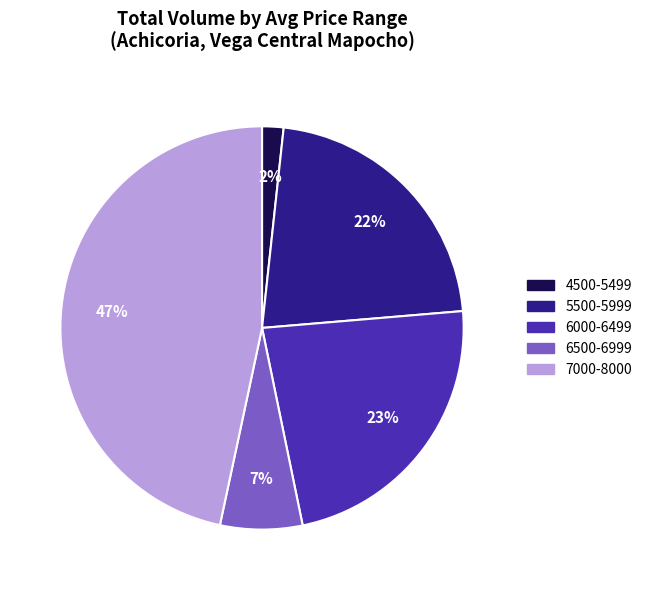

Is it true that 4500-5499 is 2% of the pie?

True